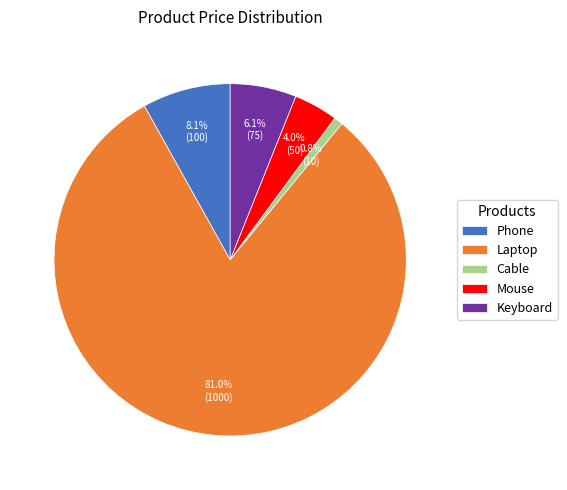

To the nearest percent, what percentage of the pie is Keyboard?

6%